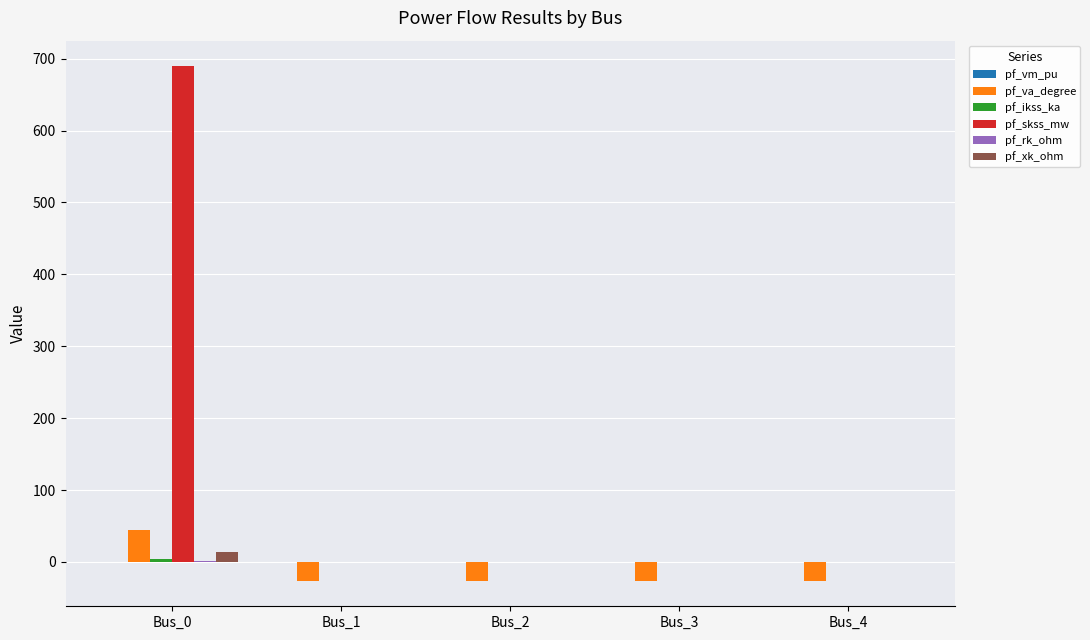

The pf_skss_mw series shows -335.2 at Bus_1. True or false?

False